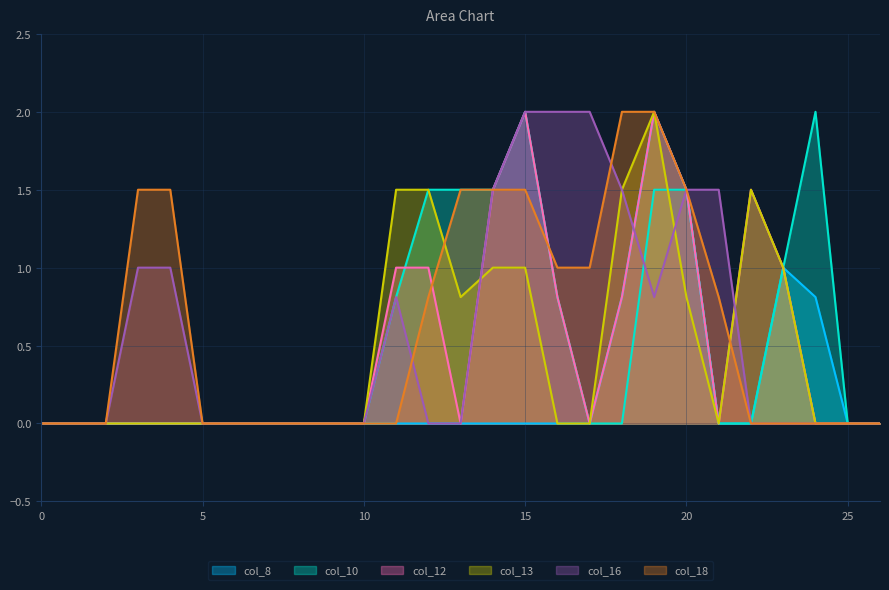

Which series changed the most between 0 and 18?

col_18